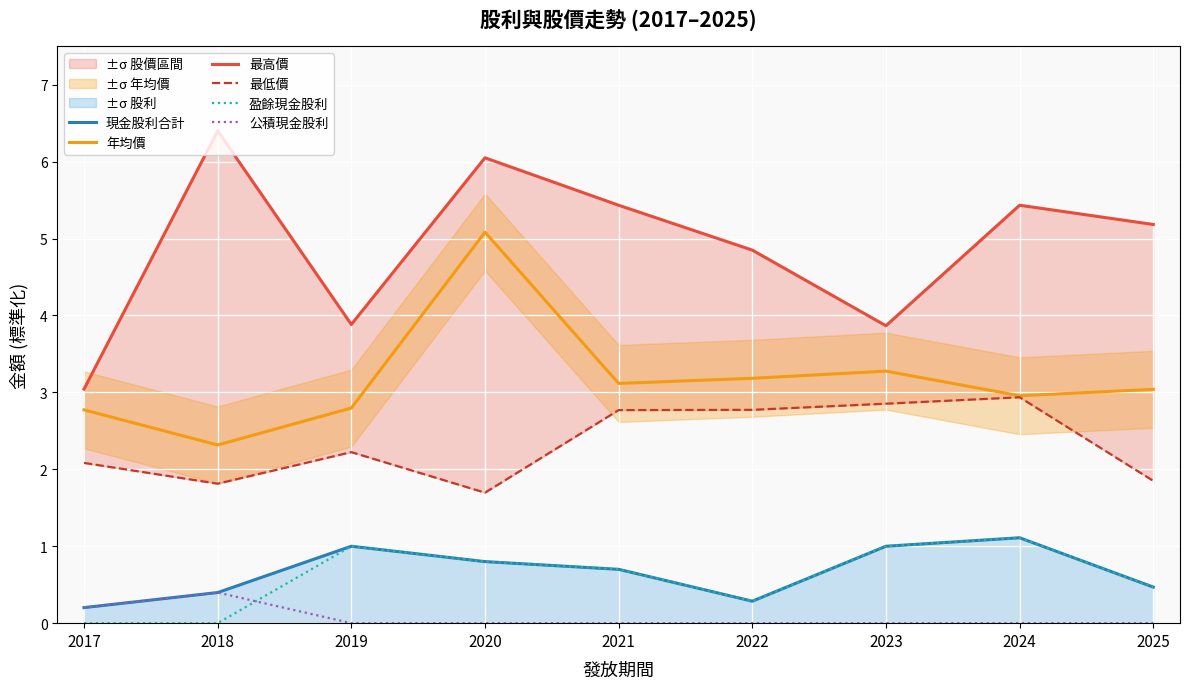

At which category does the chart reach its peak across all series?

2018